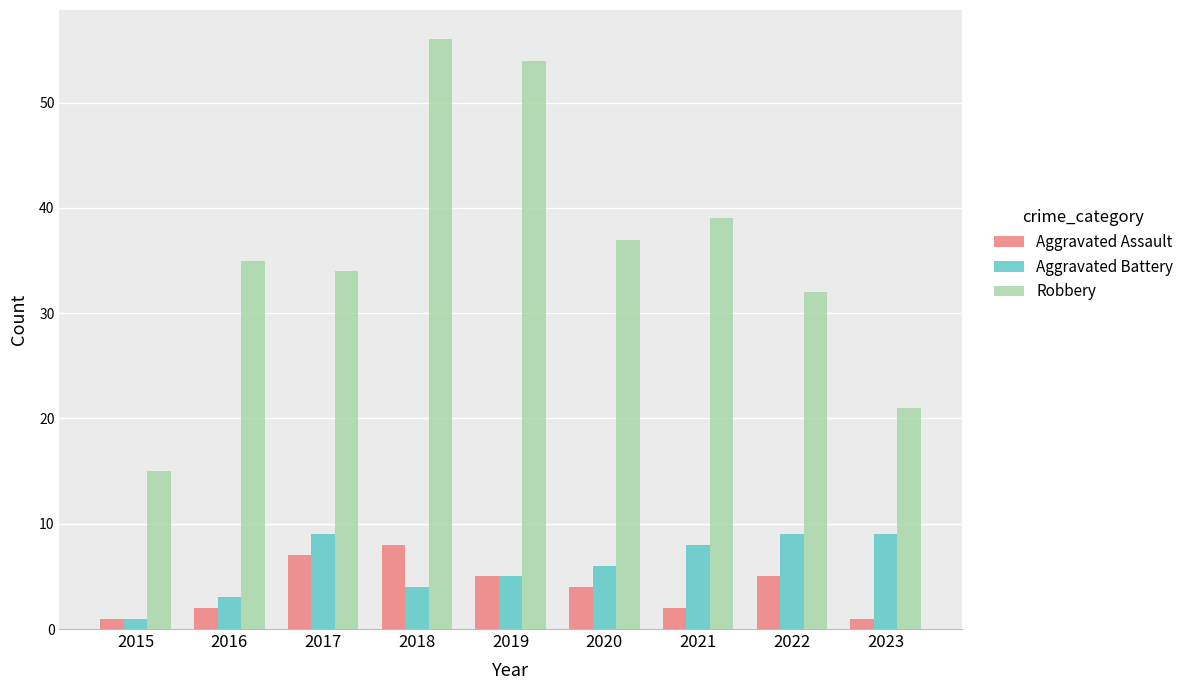

Which series has the largest total across all categories?

Robbery